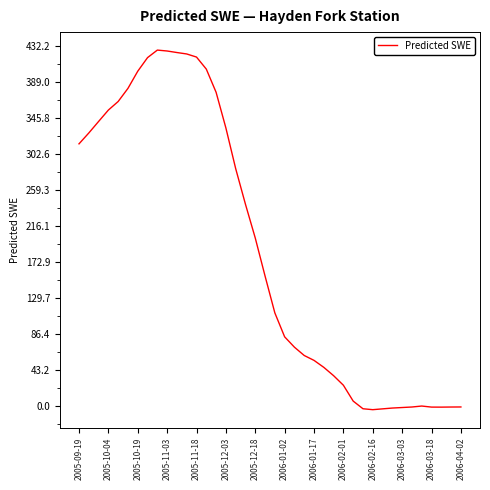

What is the maximum value shown in the chart?

427.9